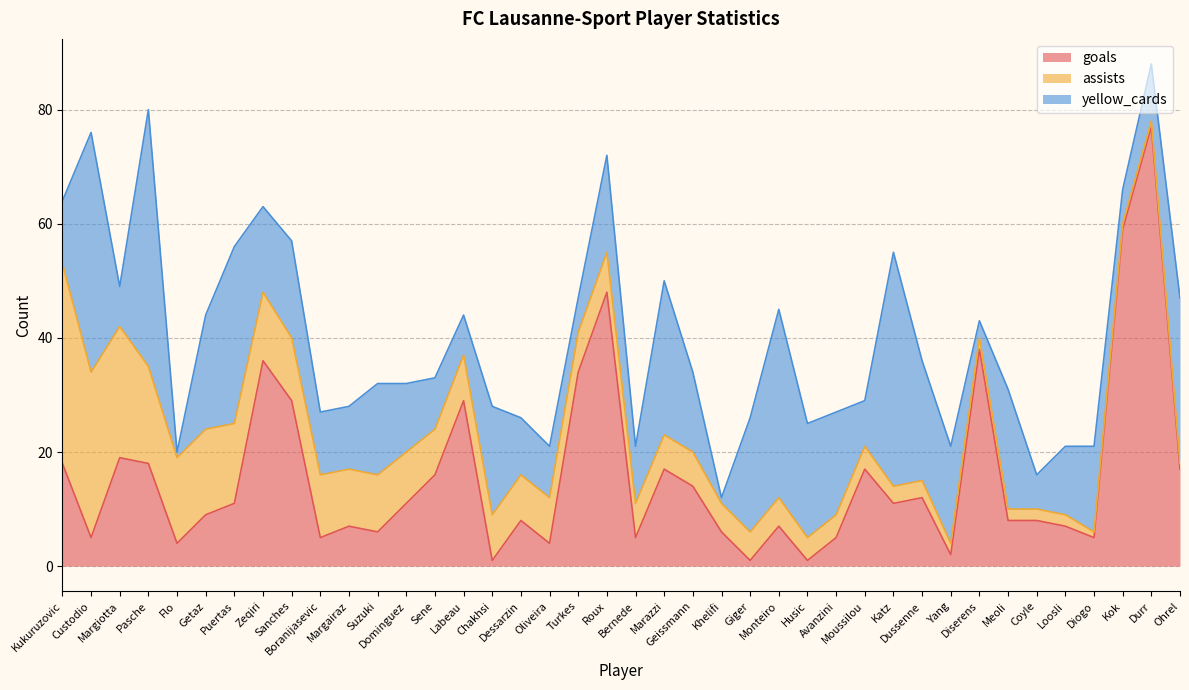

Does the chart display data point markers on the line(s)?

No